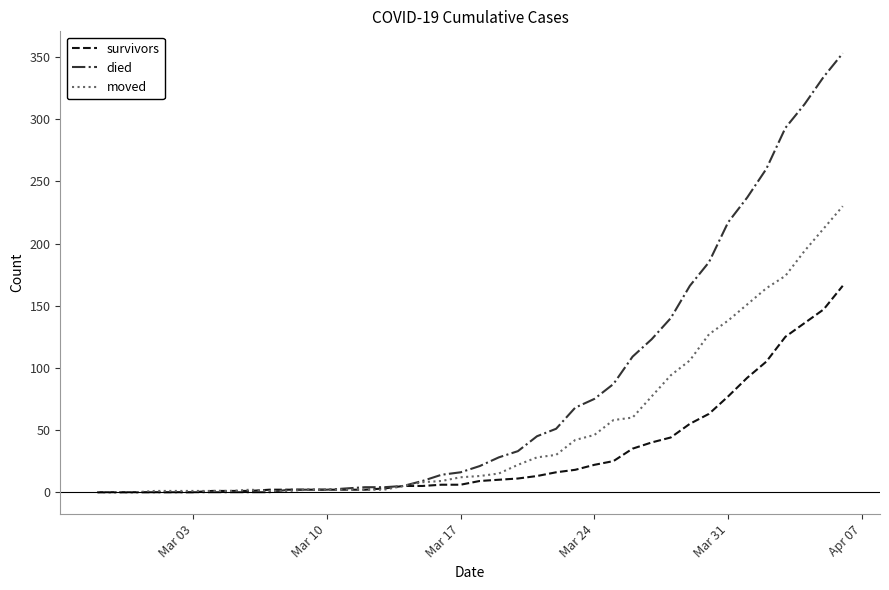

List the series in order of their overall mean, lowest first.

survivors, moved, died